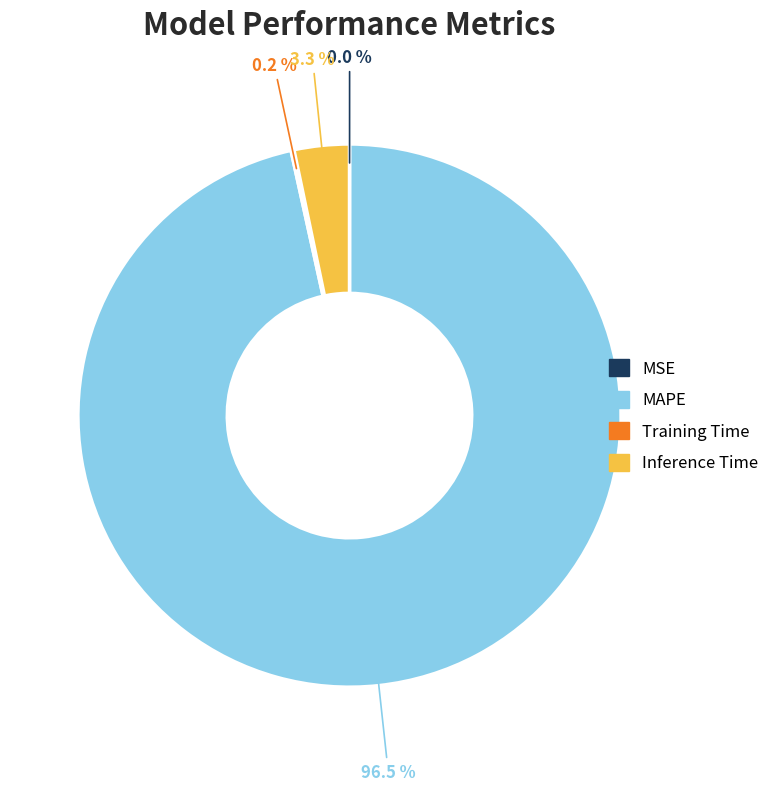

Which has a higher value, MAPE or Inference Time?

MAPE